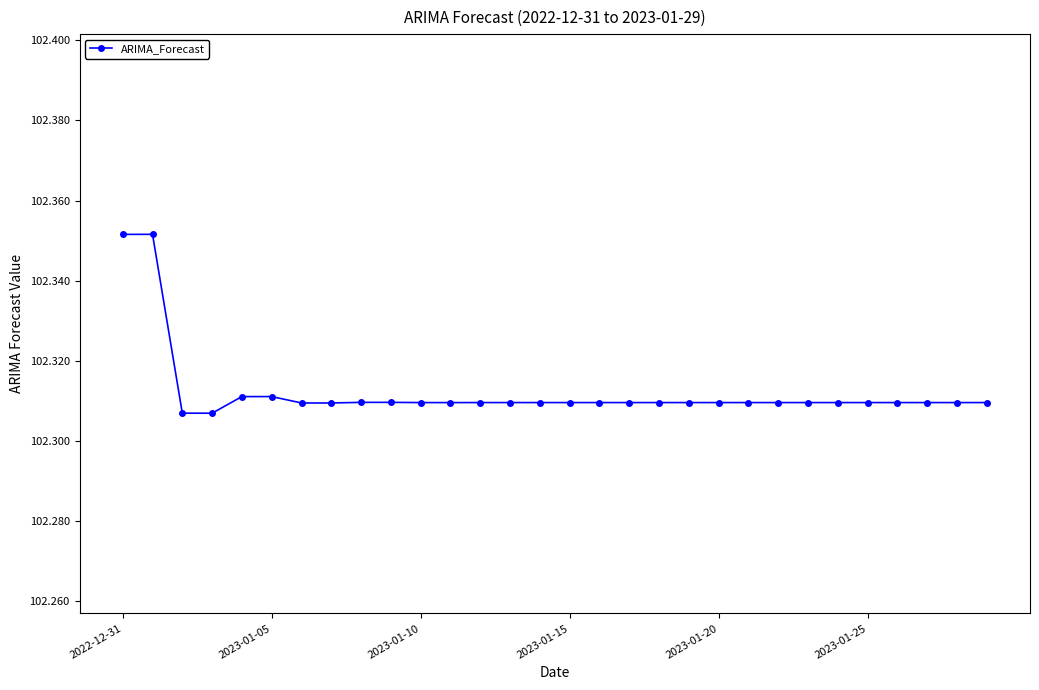

What is the sum of all values?

3069.4